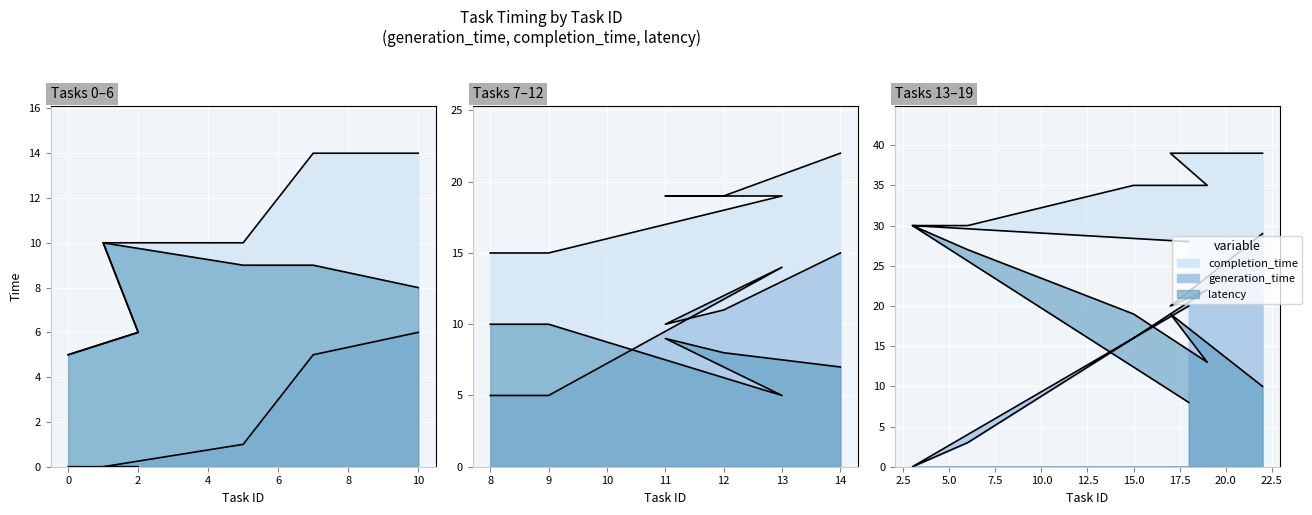

Is the value of completion_time at 22 greater than the value of latency at 14?

Yes